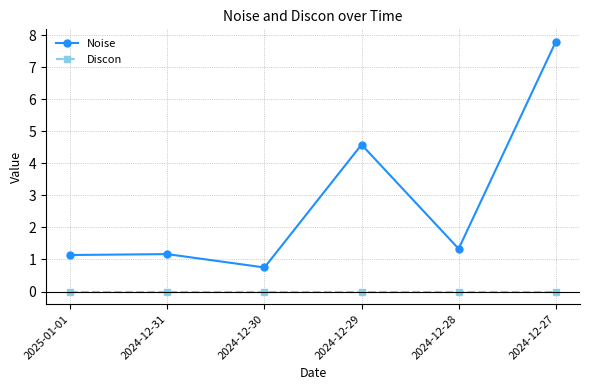

Rank the series by their average value, from lowest to highest.

Discon, Noise